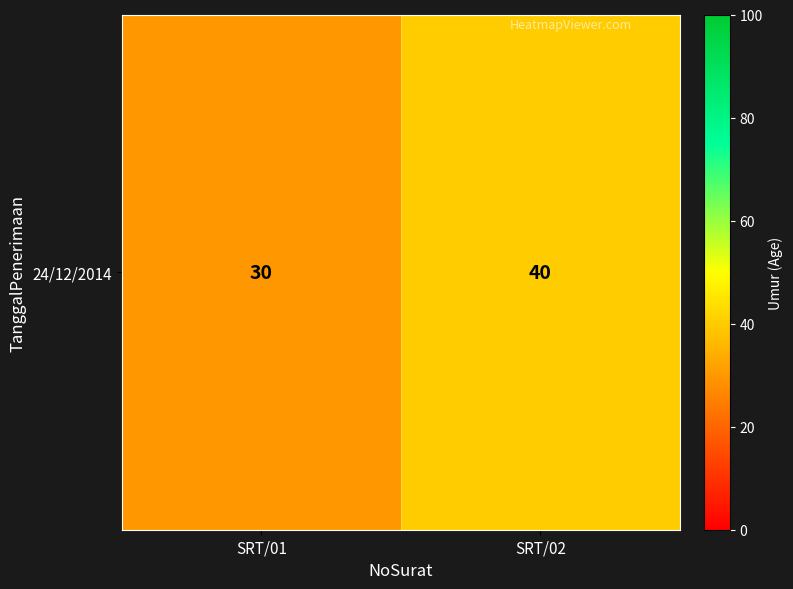

What is the approximate value at SRT/02, to the nearest 10?

40